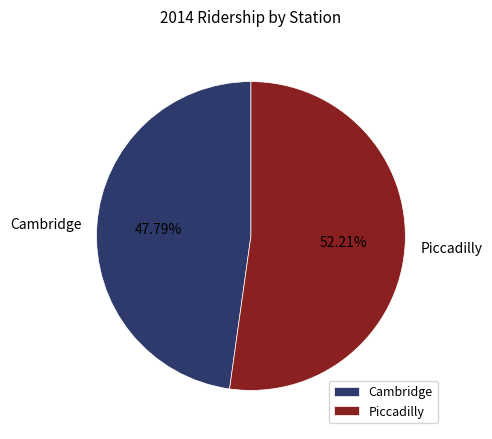

What is the majority slice?

Piccadilly